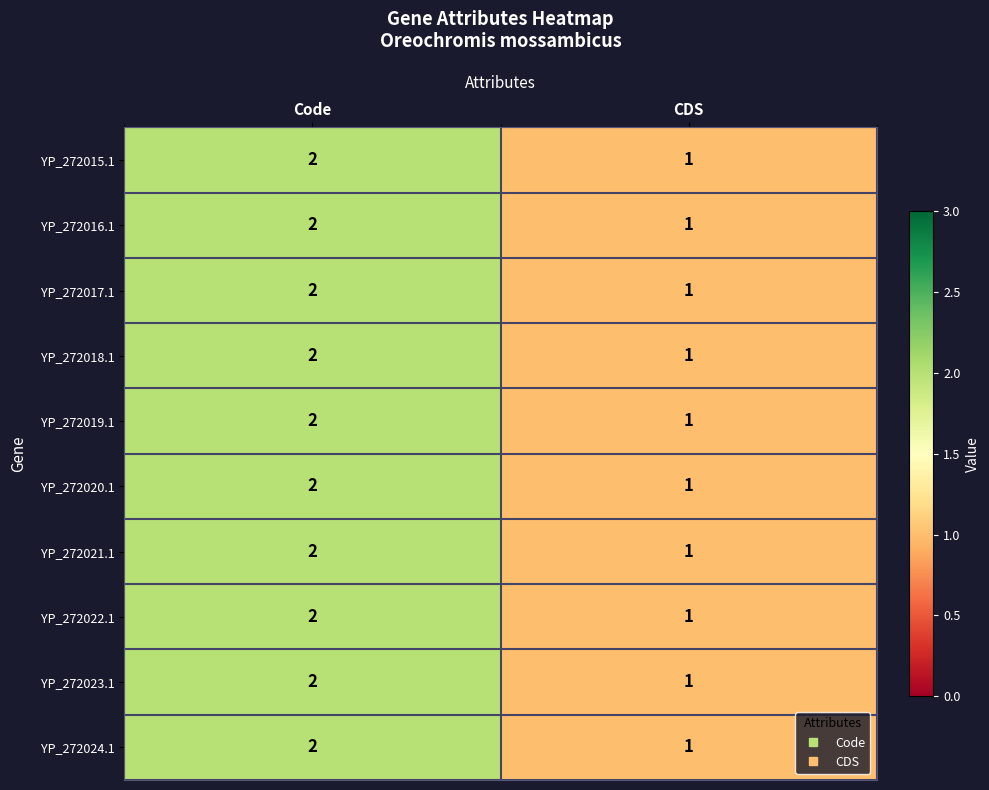

At which label is YP_272024.1 closest to 1?

CDS